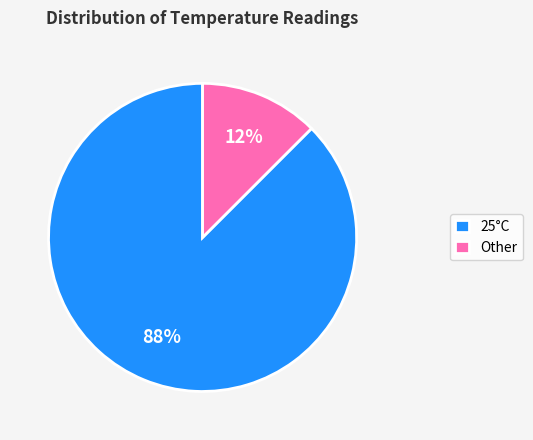

Between Other and 25°C, which is larger?

25°C